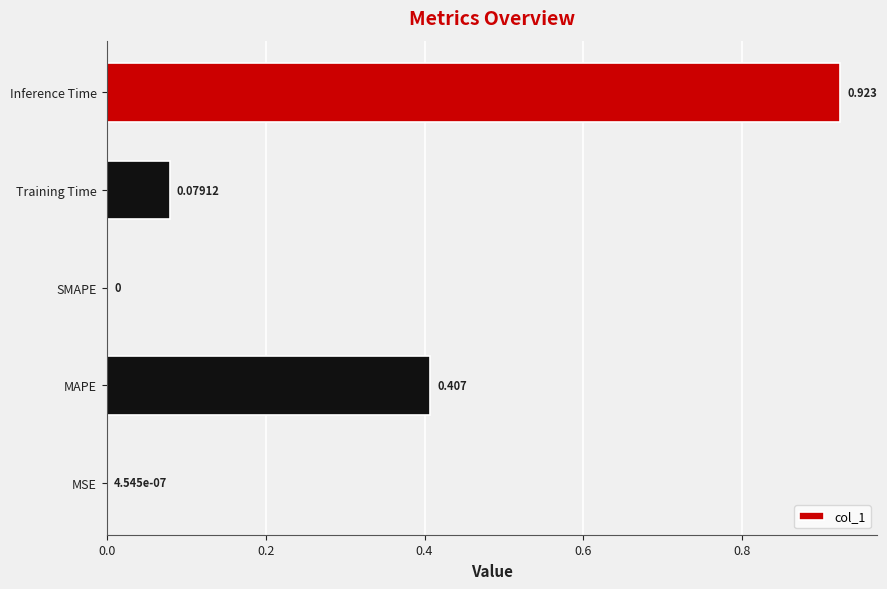

How many series are shown in this chart?

1